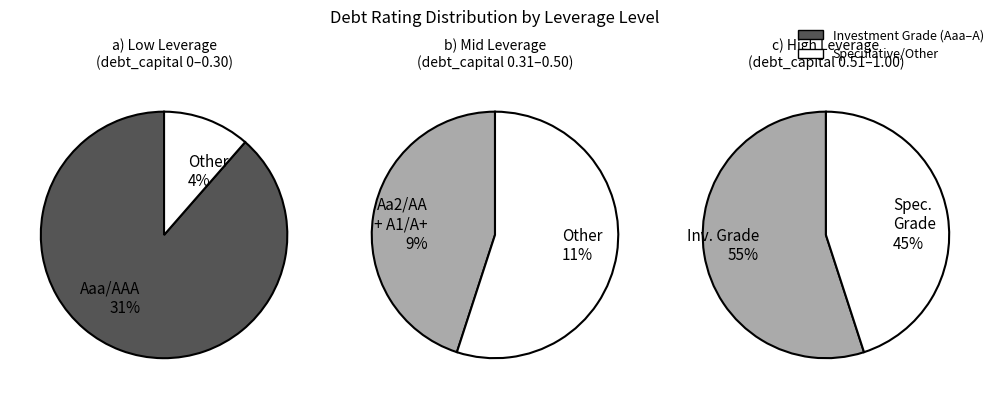

Between Aa2/AA and A1/A+, which is larger?

Aa2/AA